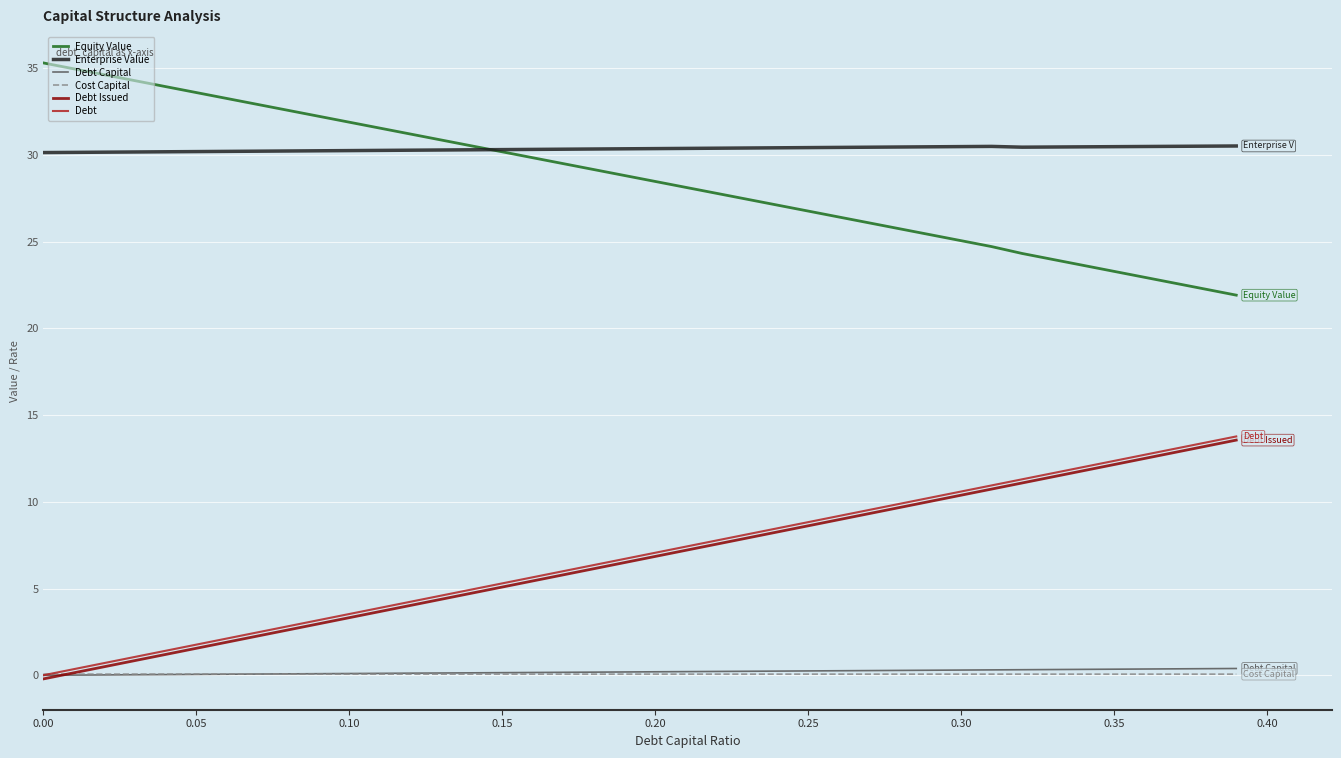

How many lines are shown in the chart?

6